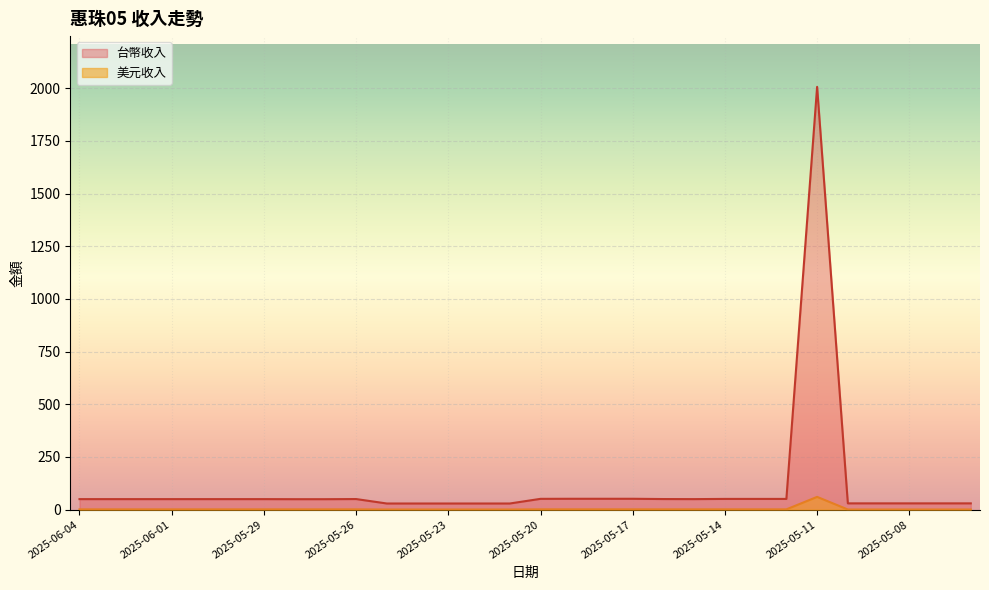

What value does the 台幣收入 series have at 2025-05-21?

0.9